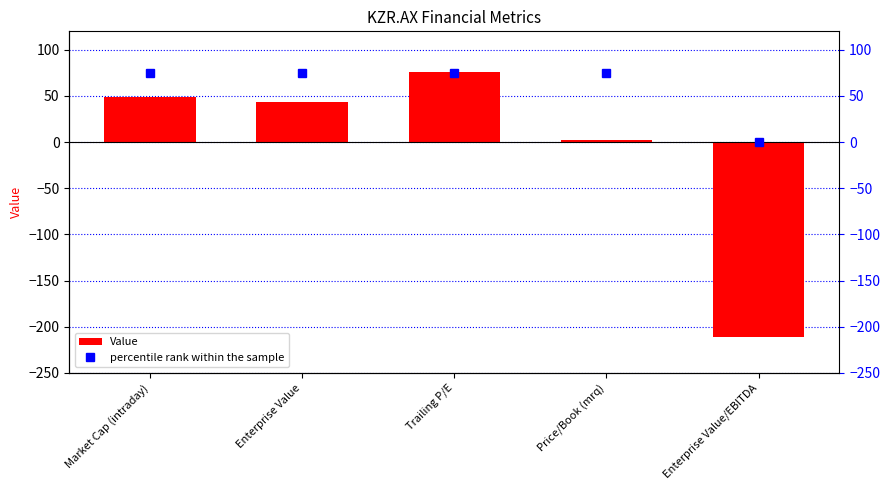

What is the sum of the percentile rank within the sample values at Price/Book (mrq) and Enterprise Value?

150.0